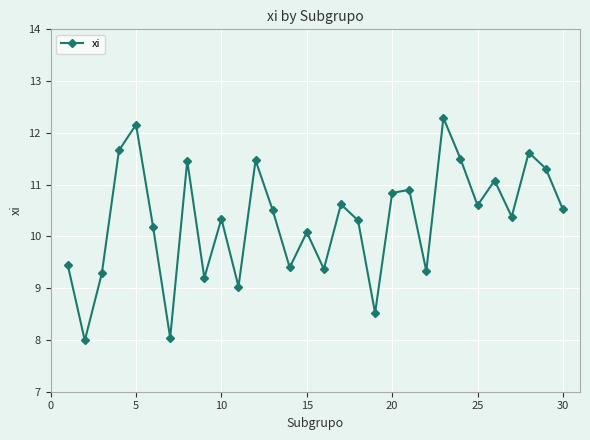

What is the difference between the maximum and minimum values?

4.3